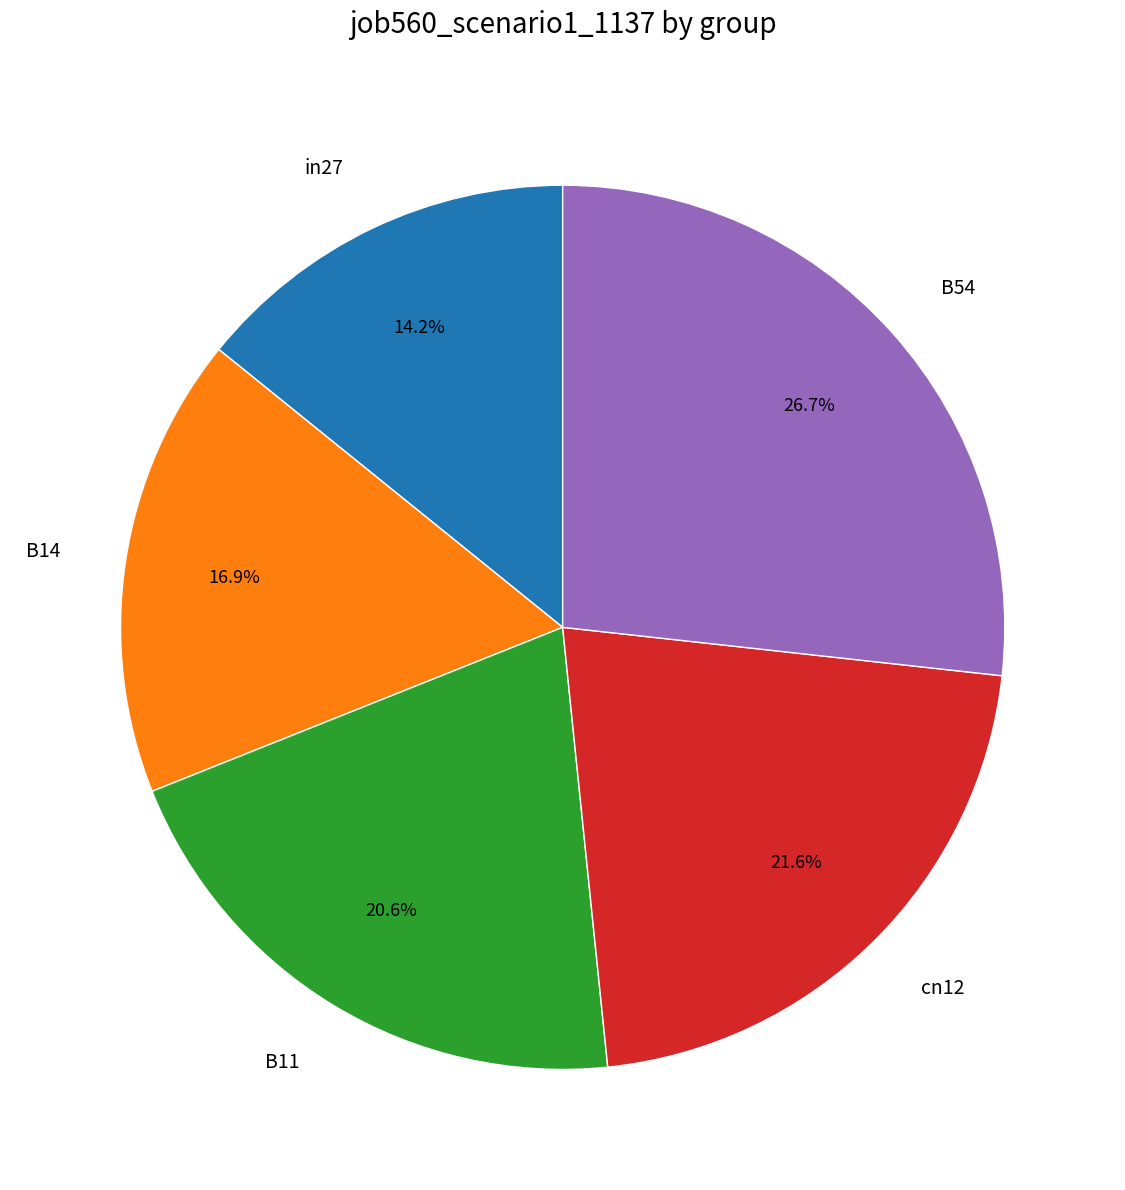

What percentage is the B11 slice, to the nearest percent?

21%